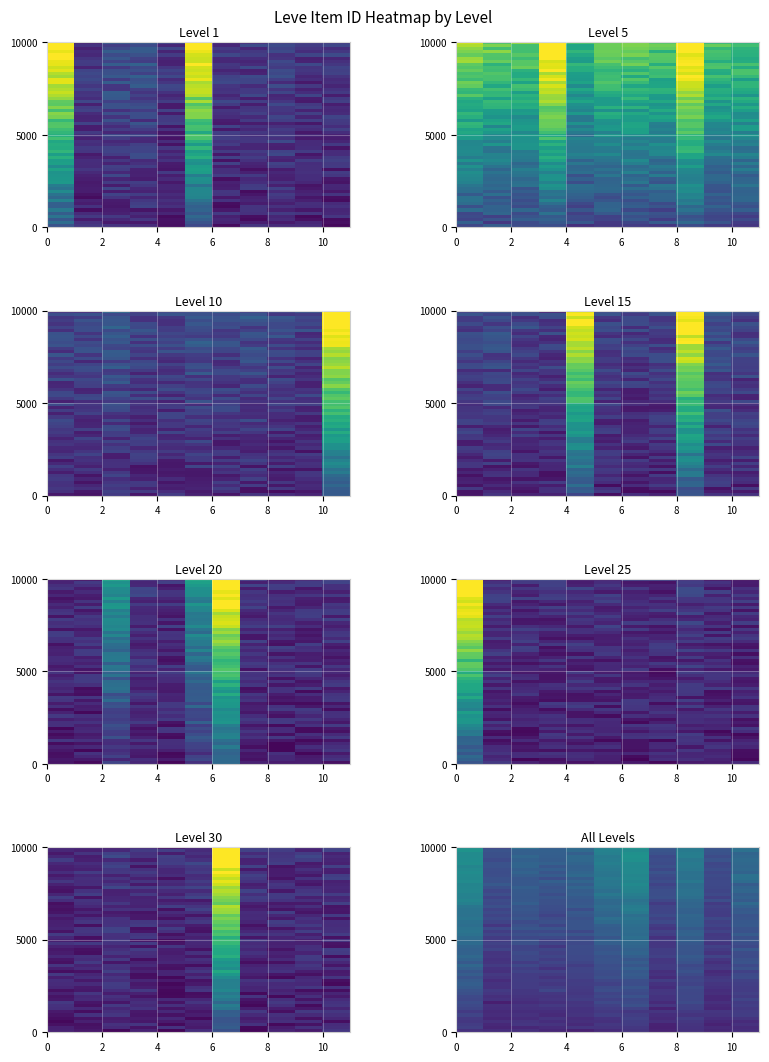

At how many categories does at least one series exceed 0?

11